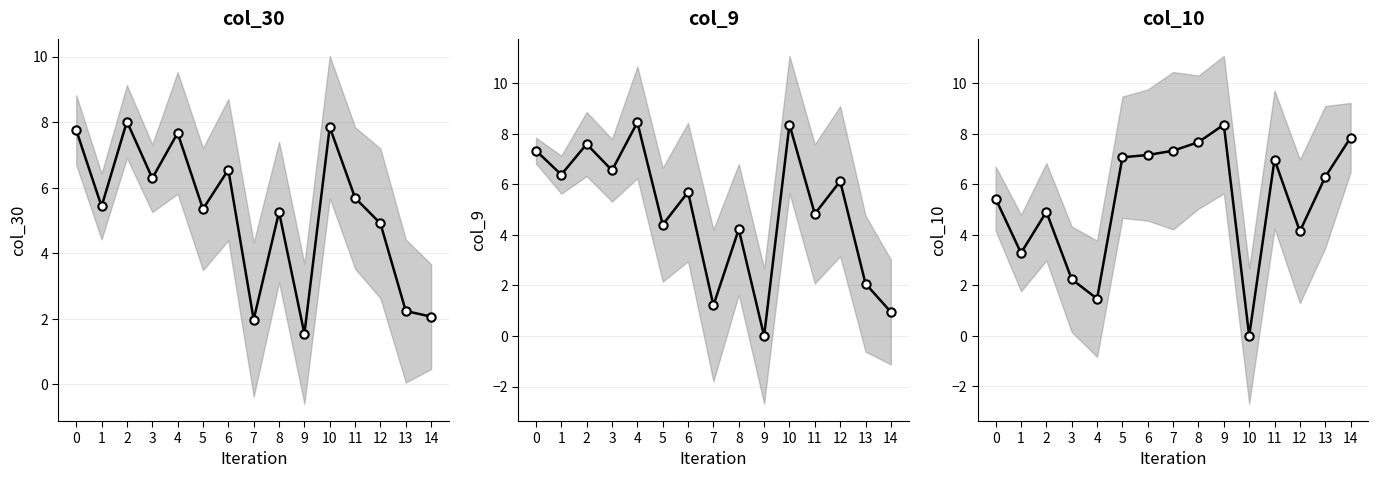

Rank the series by their maximum value, from lowest to highest.

col_30, col_10, col_9